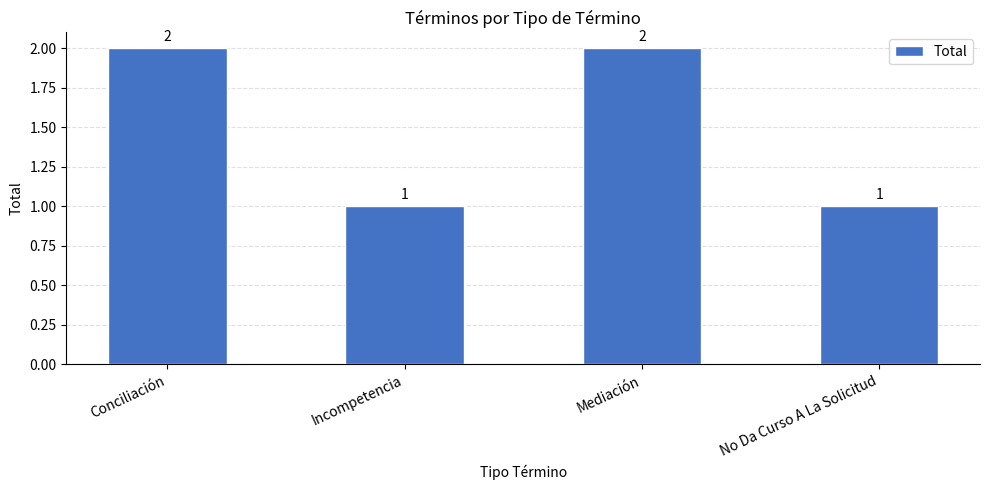

Which has a higher value, No Da Curso A La Solicitud or Conciliación?

Conciliación